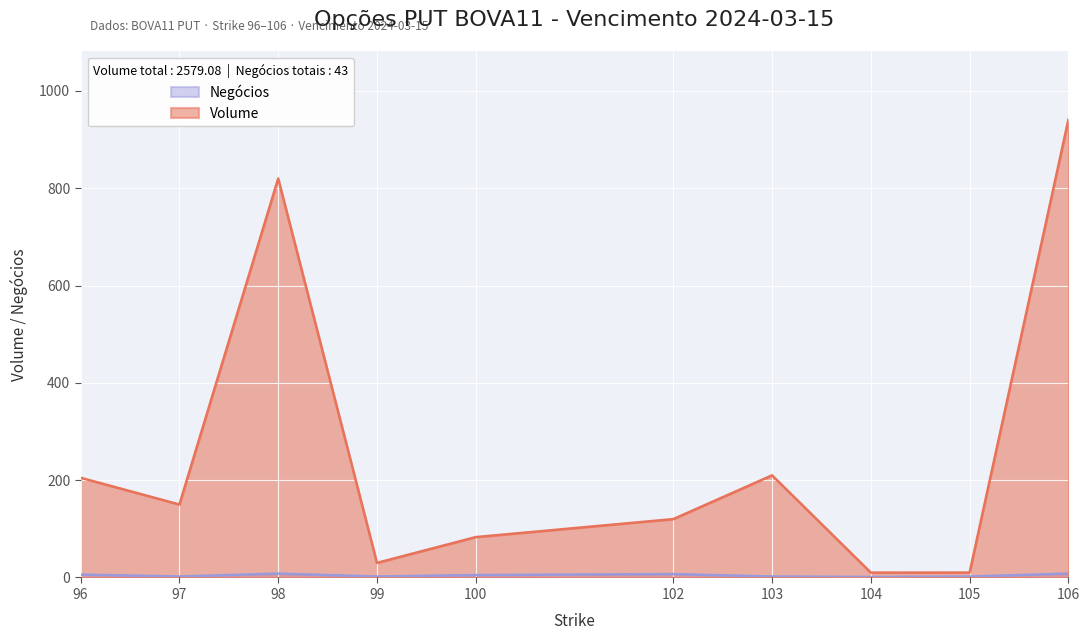

True or false: Volume and Negócios intersect in this chart.

False